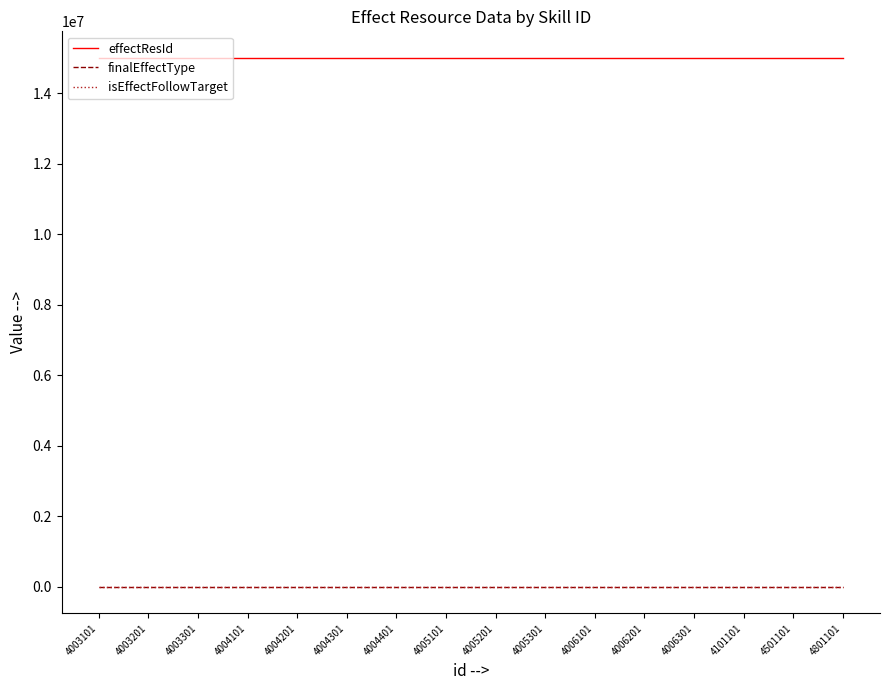

How many effectResId values are between 15008027 and 15008028?

16